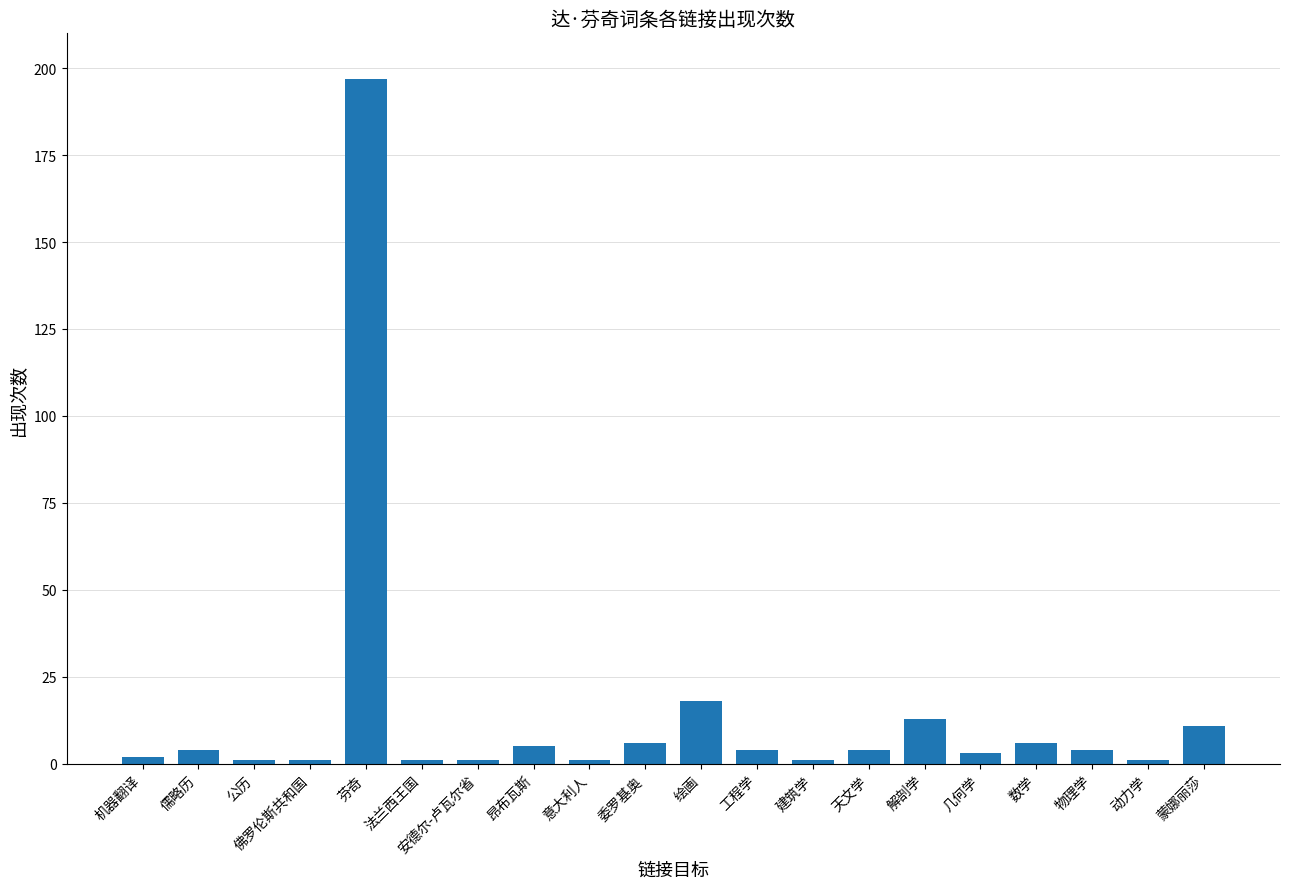

True or false: the data shows 13 at 解剖学.

True